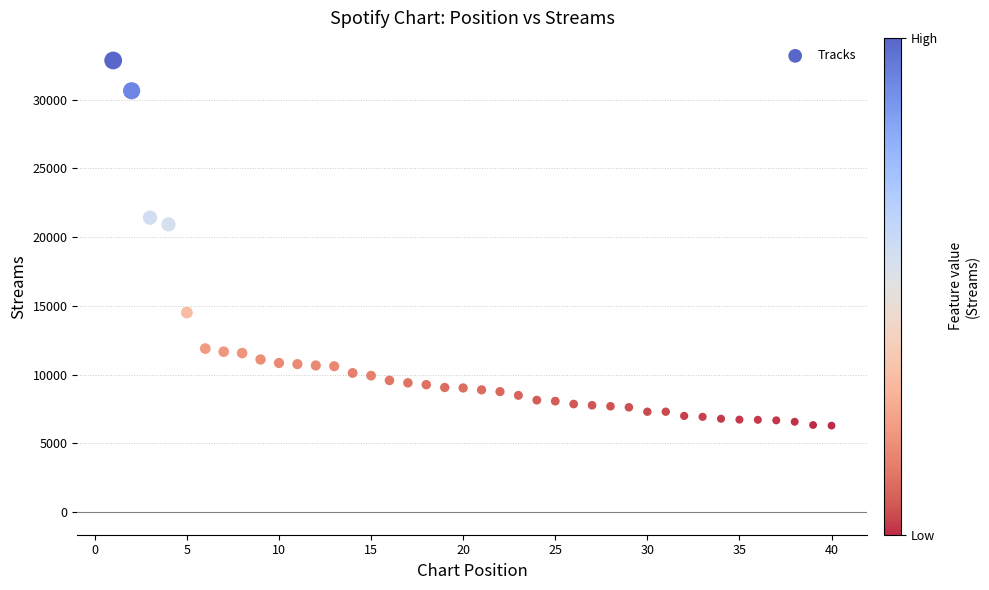

What is the range of X values (max minus min)?

39